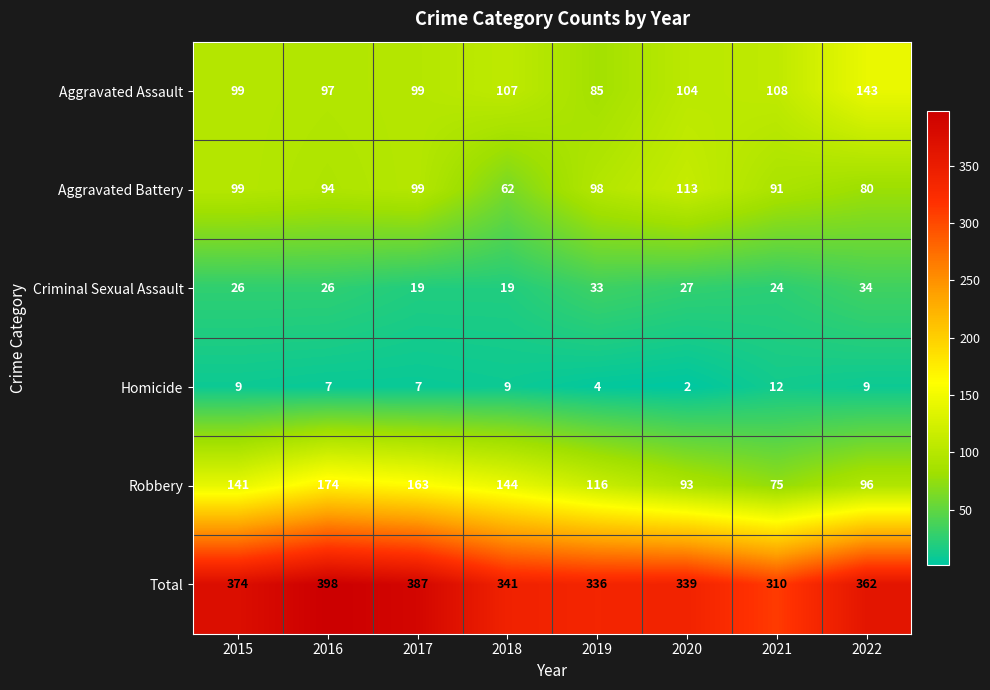

Which series has the largest range (max minus min)?

Robbery